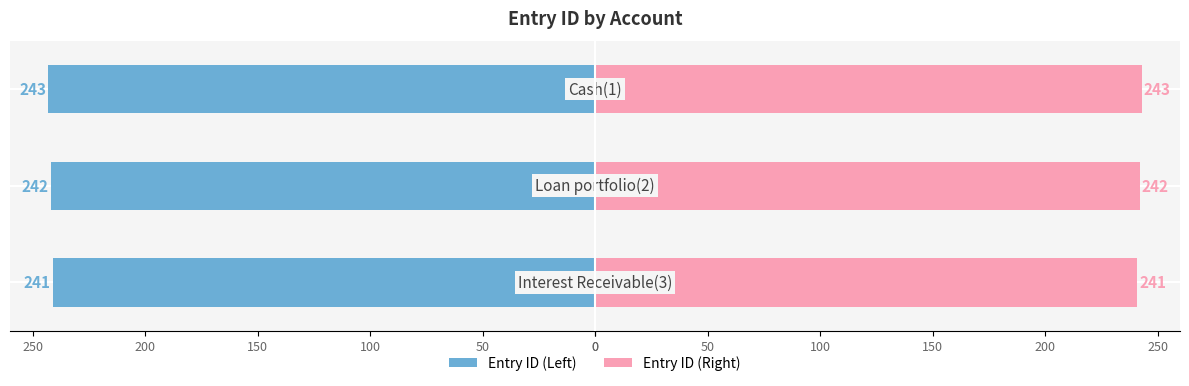

Is the value of Entry ID (Left) at 100 greater than the value of Entry ID (Right) at 50?

No